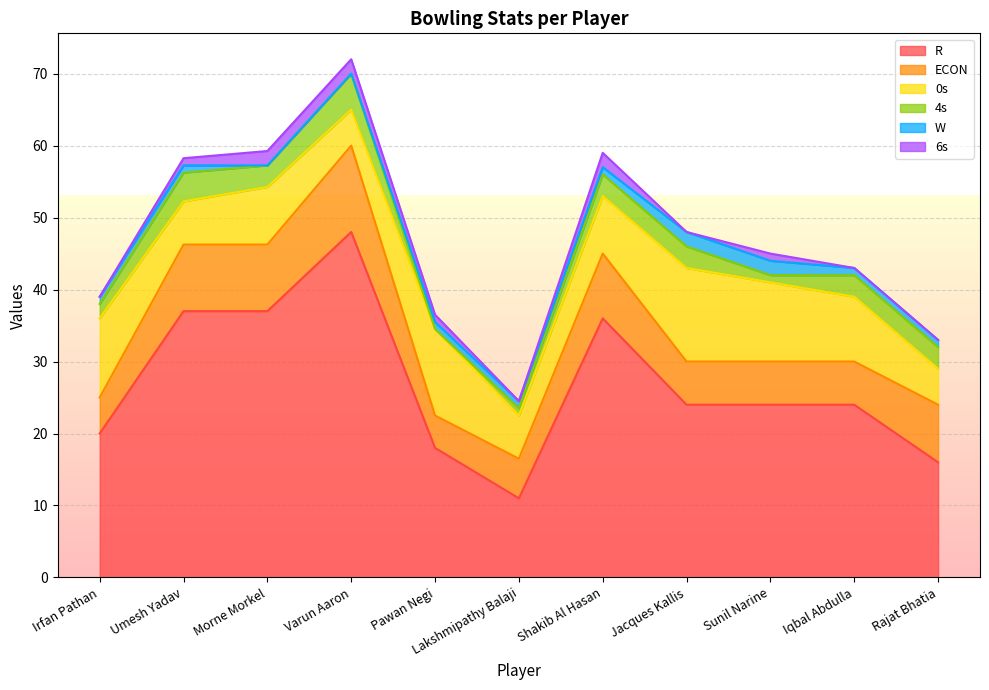

At how many categories does at least one series exceed 28?

4